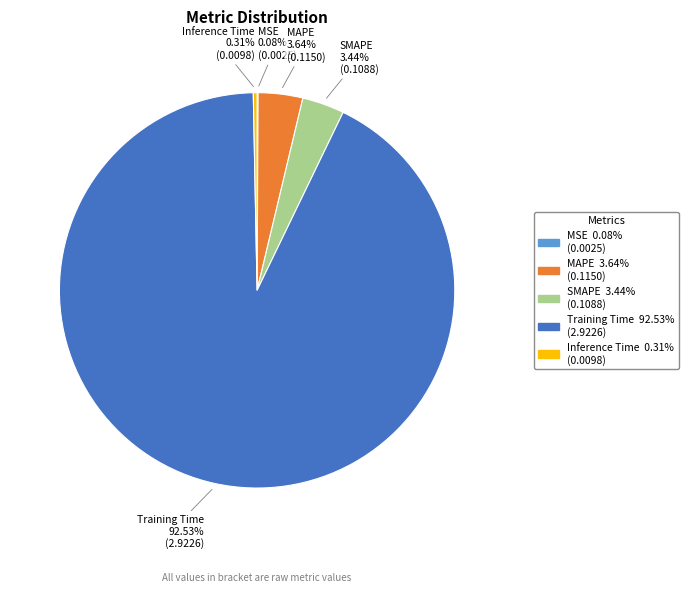

Which category has the biggest portion of the pie?

Training Time